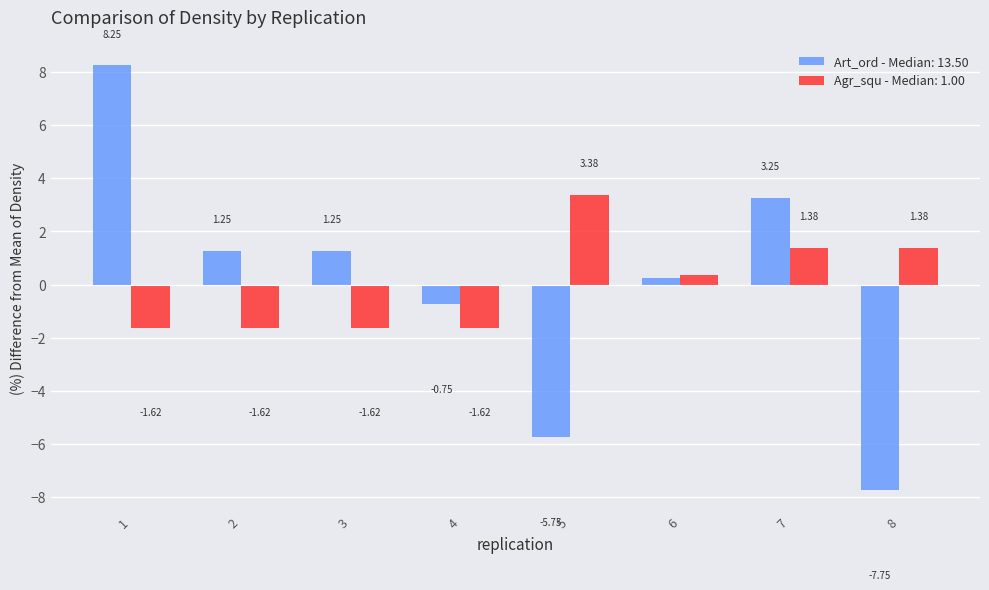

Is the value of Art_ord - Median: 13.50 at 7 greater than the value of Agr_squ - Median: 1.00 at 5?

No